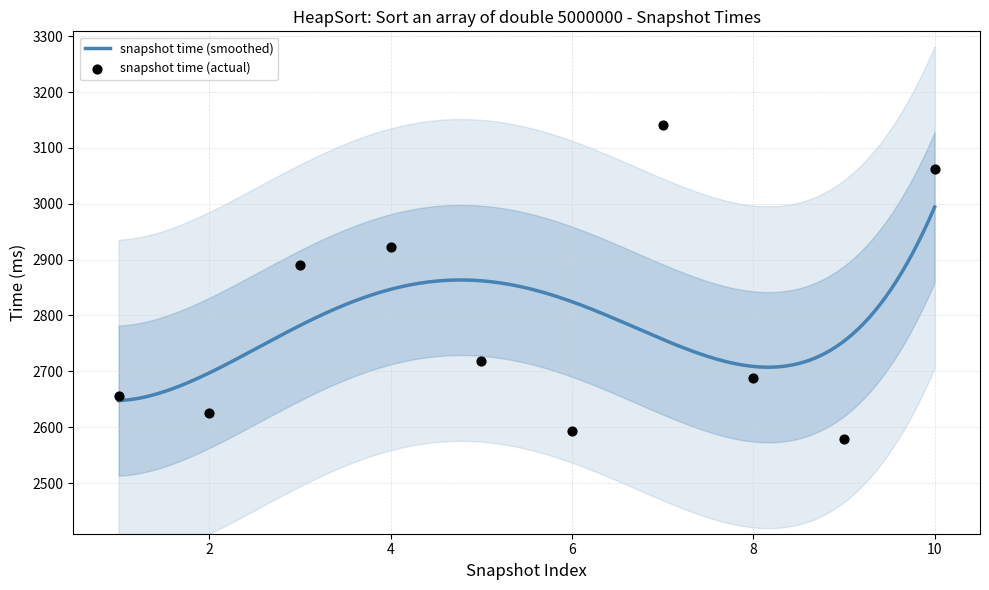

What is the change in value from 8 to 10?

+375.0